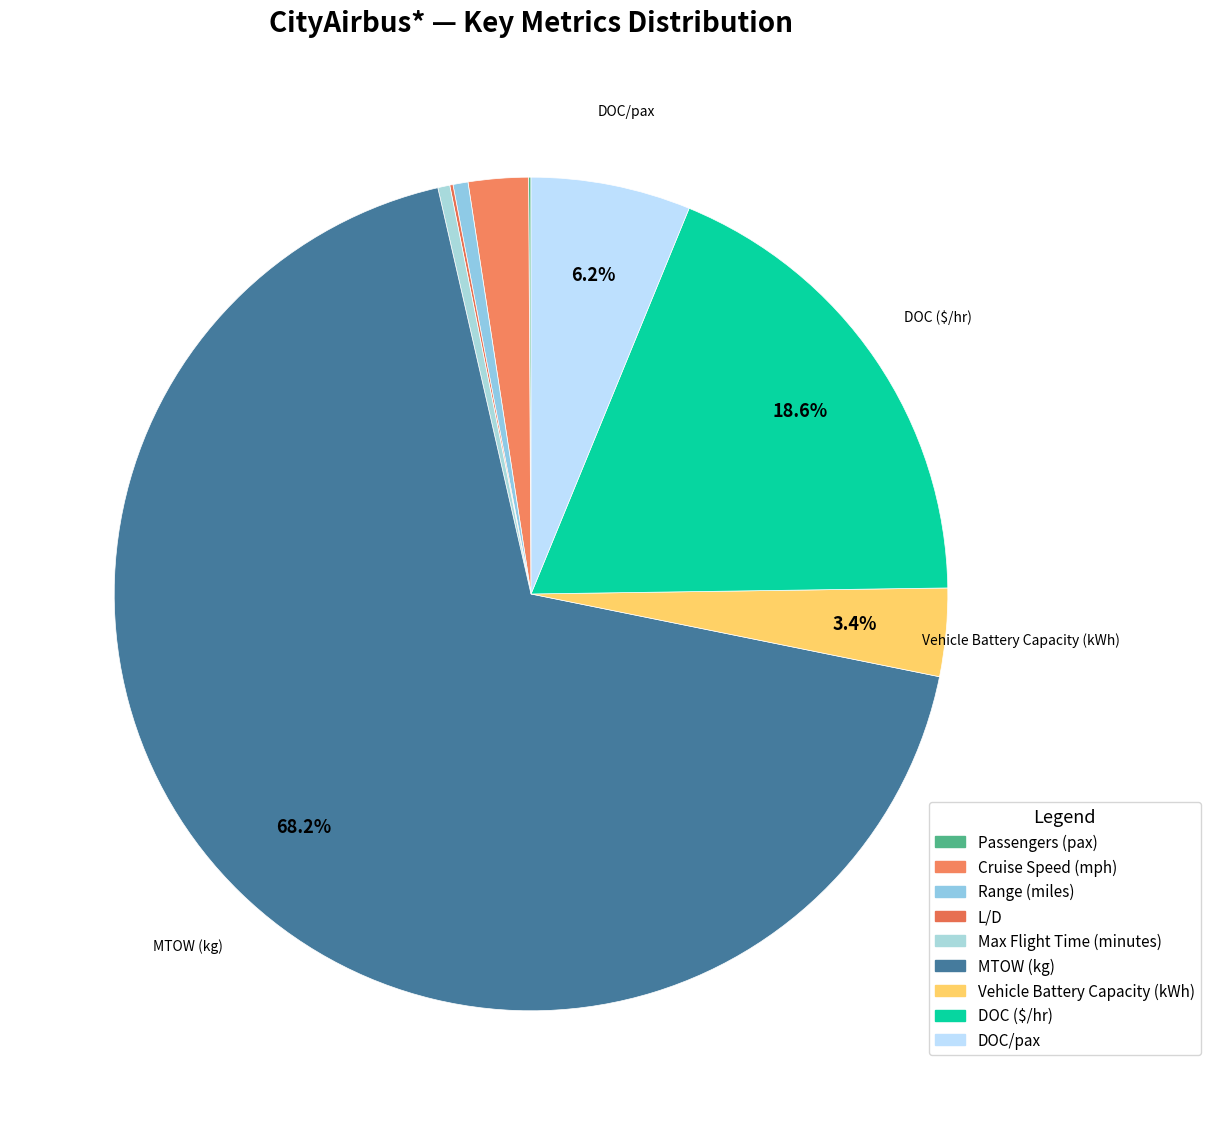

Which slice is the largest?

MTOW (kg)